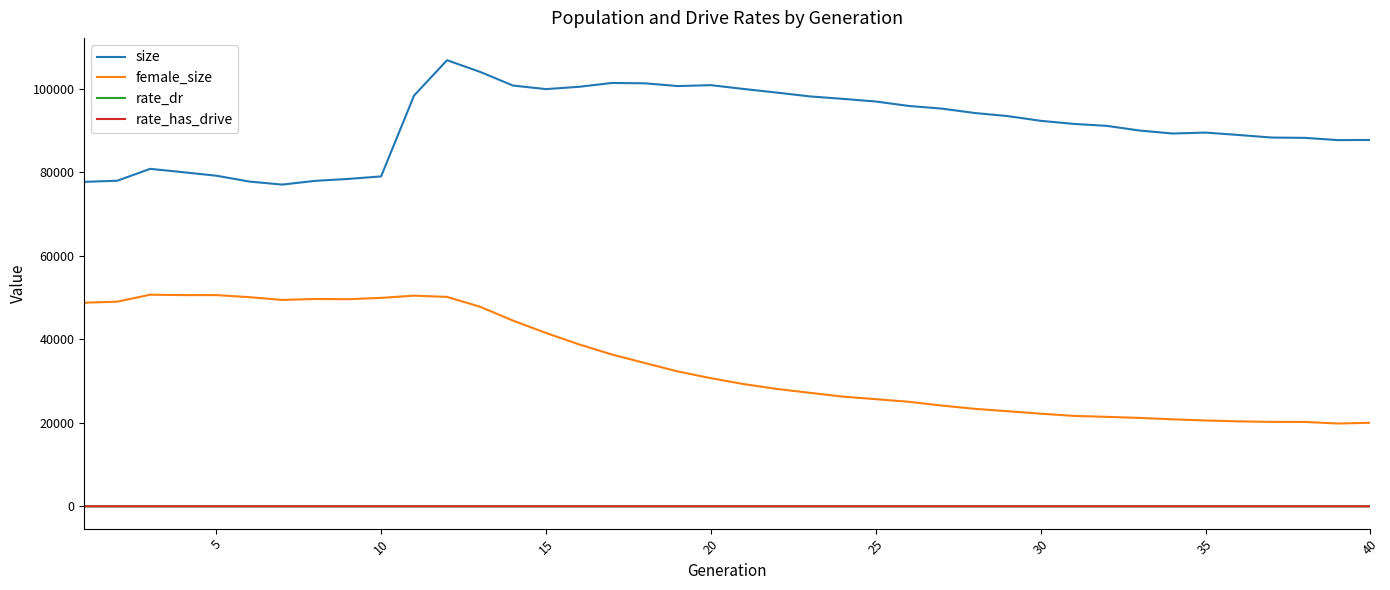

What is the average value of the rate_has_drive series?

0.4